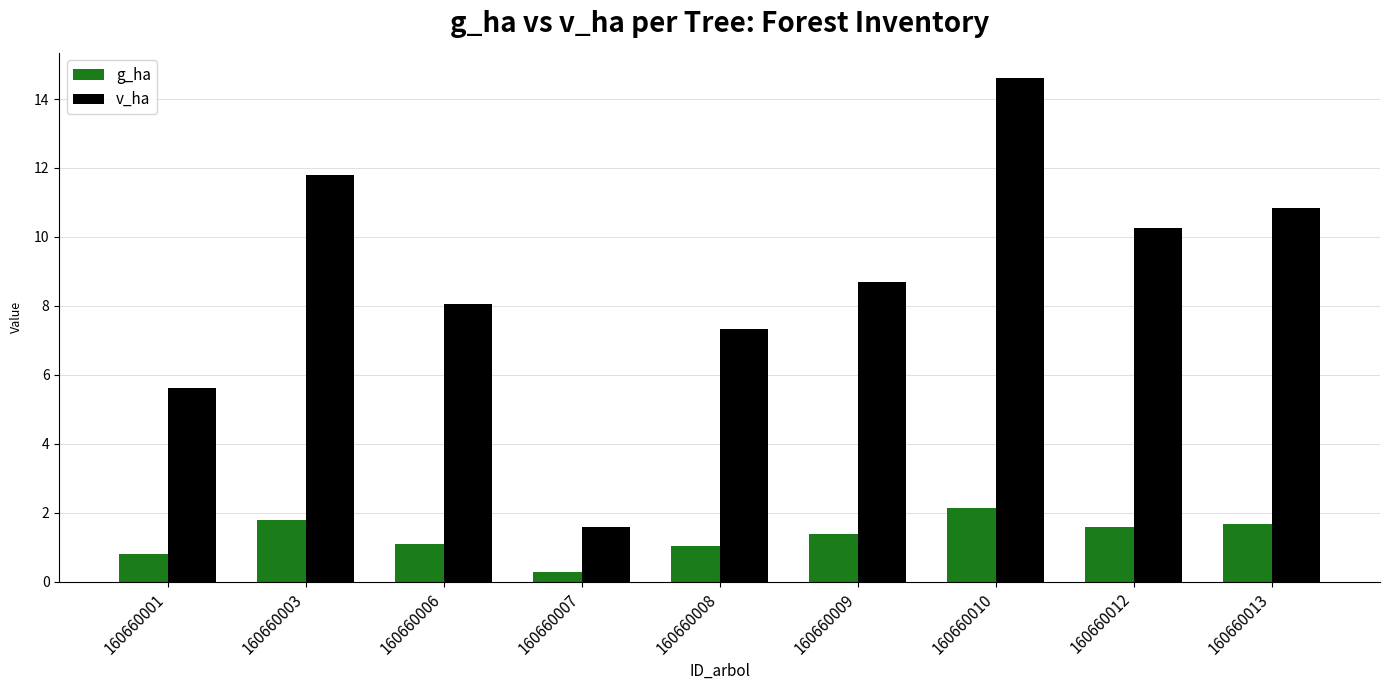

What is the difference between the maximum and minimum values in the v_ha series?

13.0